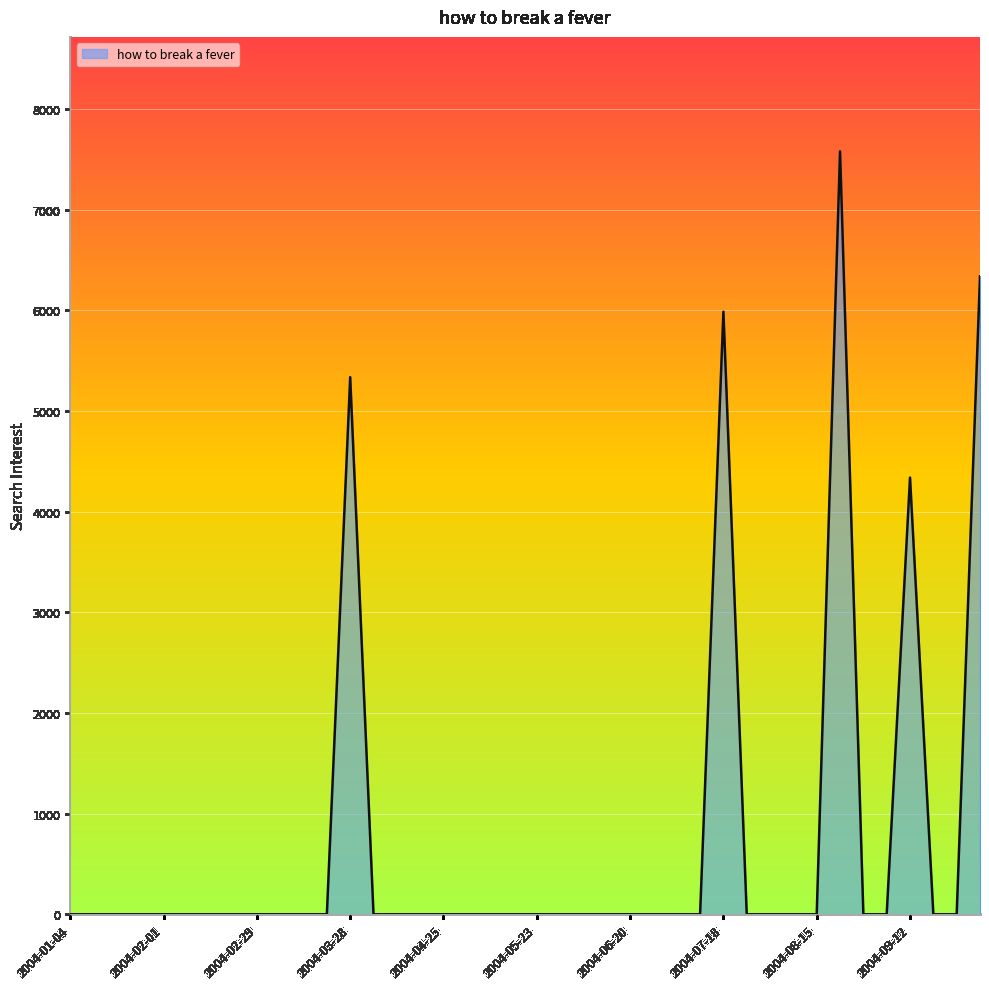

Reading left to right, transcribe all the data shown in this chart.

0.0	0.0	0.0	0.0	0.0	0.0	0.0	0.0	0.0	0.0	0.0	0.0	5335.4	0.0	0.0	0.0	0.0	0.0	0.0	0.0	0.0	0.0	0.0	0.0	0.0	0.0	0.0	0.0	5985.8	0.0	0.0	0.0	0.0	7578.3	0.0	0.0	4337.8	0.0	0.0	6337.1